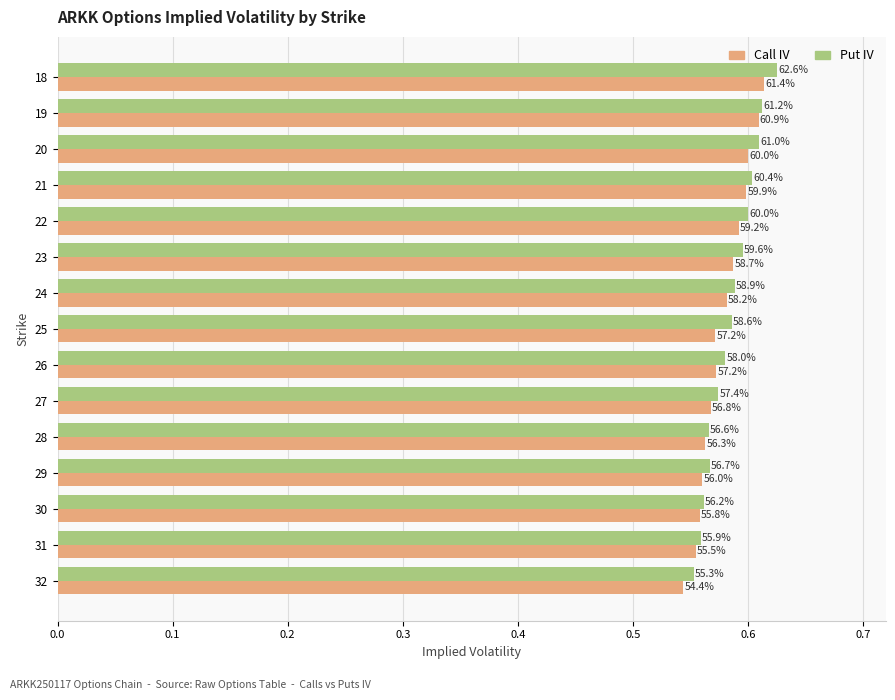

What are all the series names shown in the legend?

Call IV, Put IV